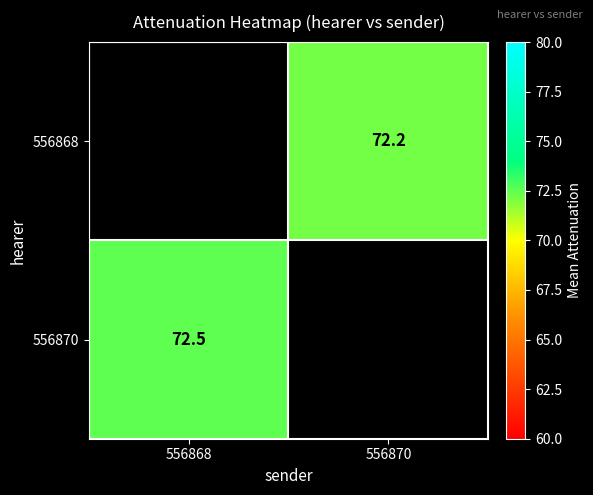

Is the value of 556870 at 556868 greater than the value of 556868 at 556870?

Yes